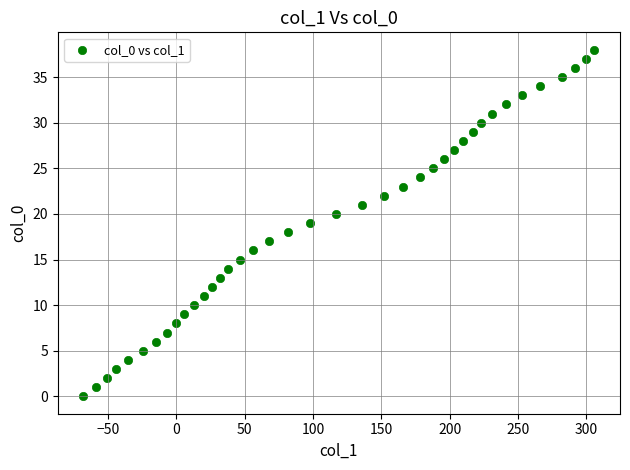

What is the range of X values (max minus min)?

374